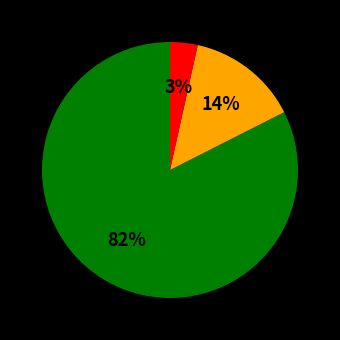

Is there a majority slice in this chart?

Yes